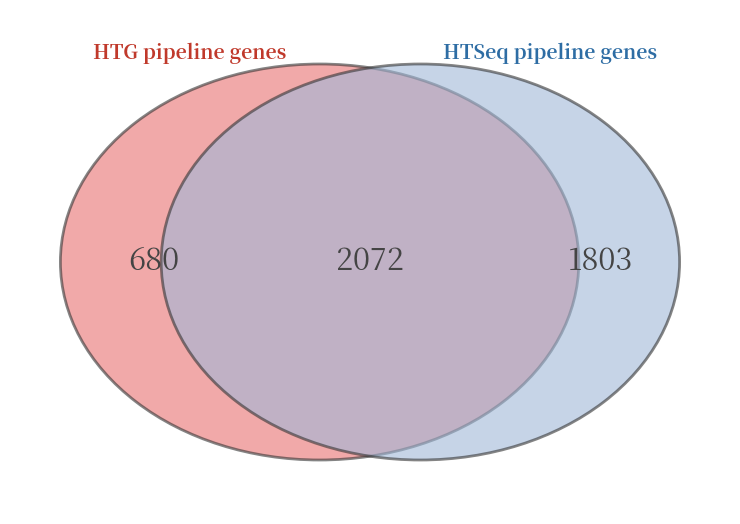

Is it true that Aggravated Battery is 16% of the pie?

False